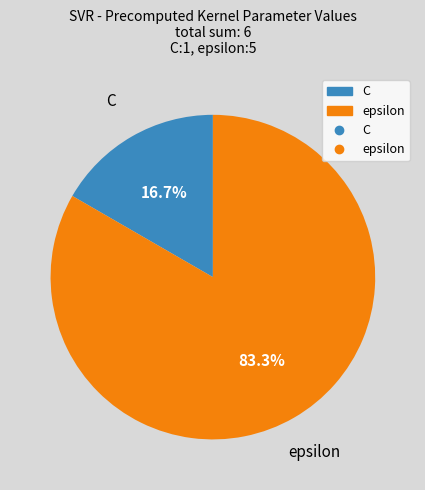

Count the number of slices in the pie.

2